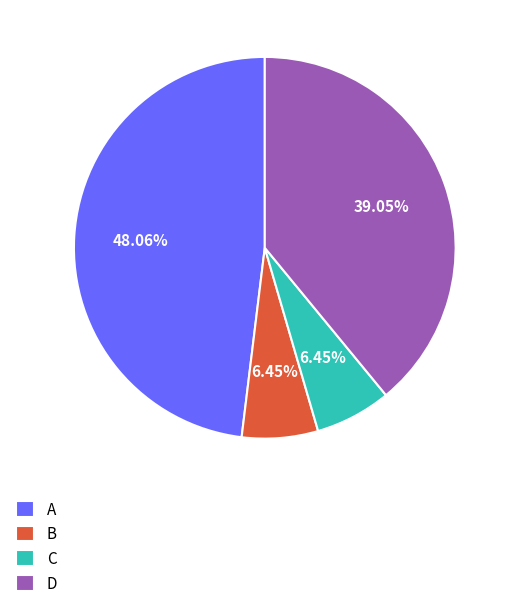

Approximately how many times larger is the value at C compared to B?

1.0